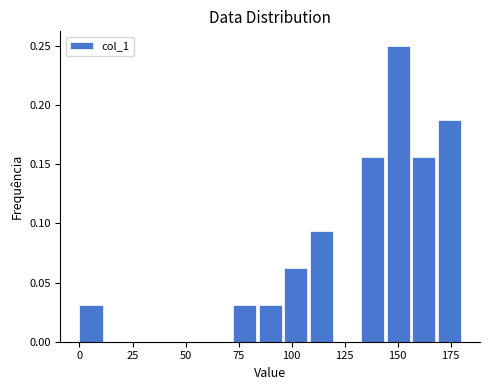

Read against the x-axis, roughly where is the centre of the tallest bar?

150